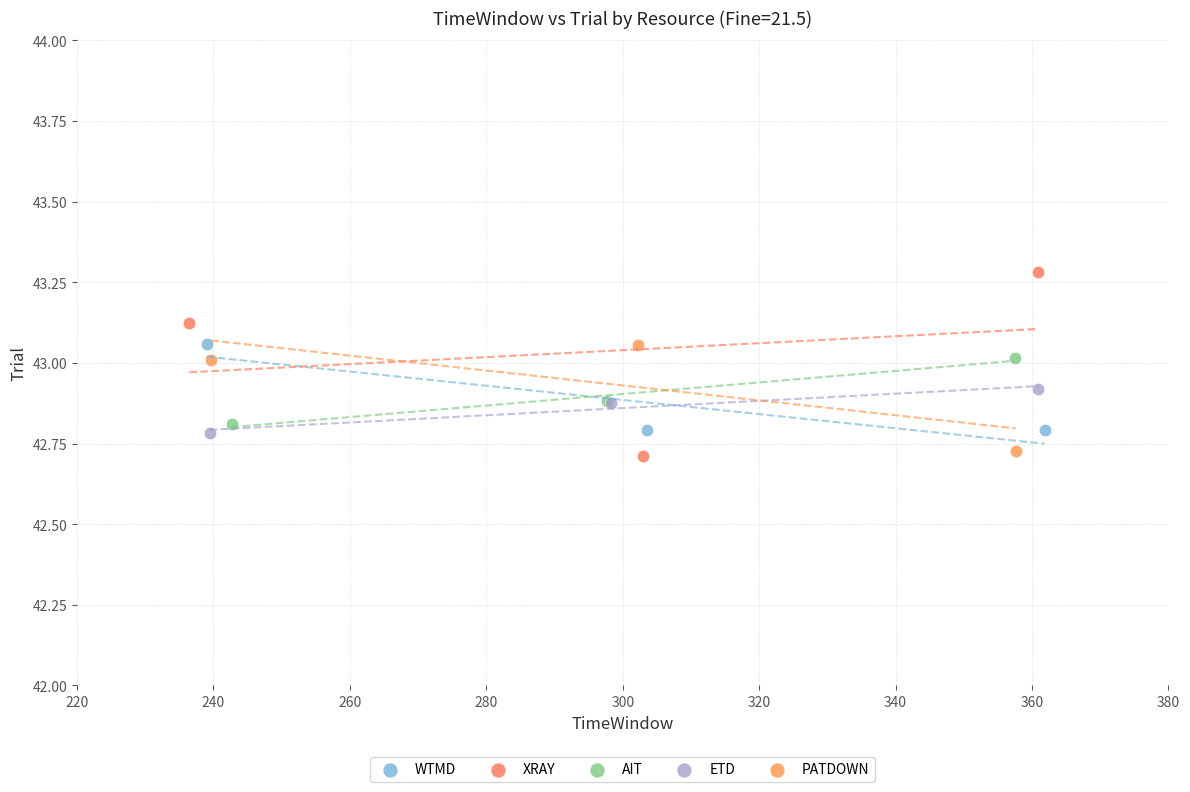

Which series contains the highest Y value?

XRAY